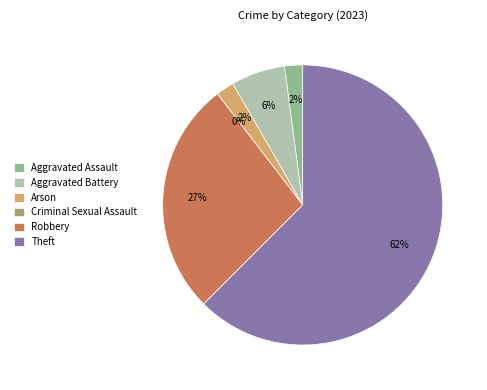

To the nearest percent, what is the combined percentage of Theft and Aggravated Assault?

65%